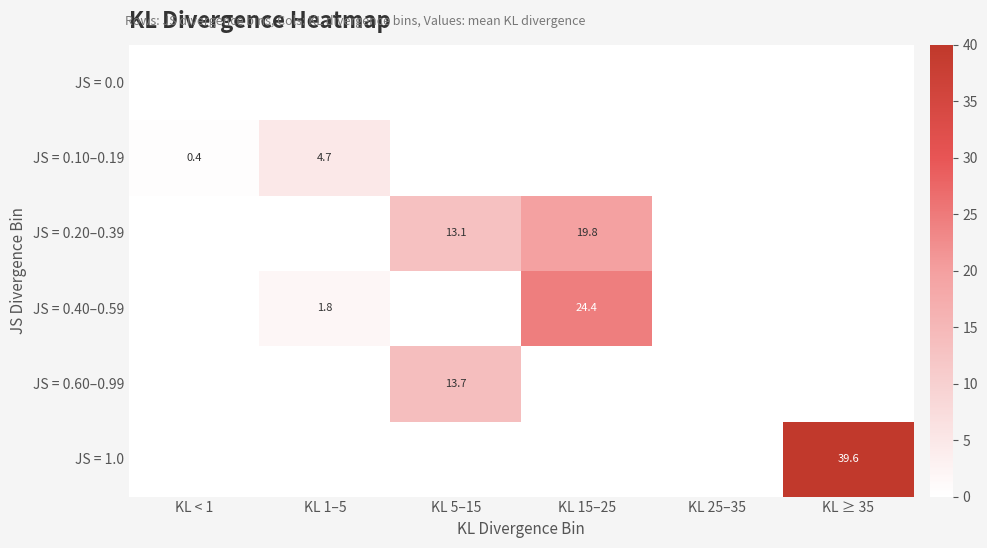

What is the sum of the JS = 0.40–0.59 values at KL 15–25 and KL 1–5?

26.2